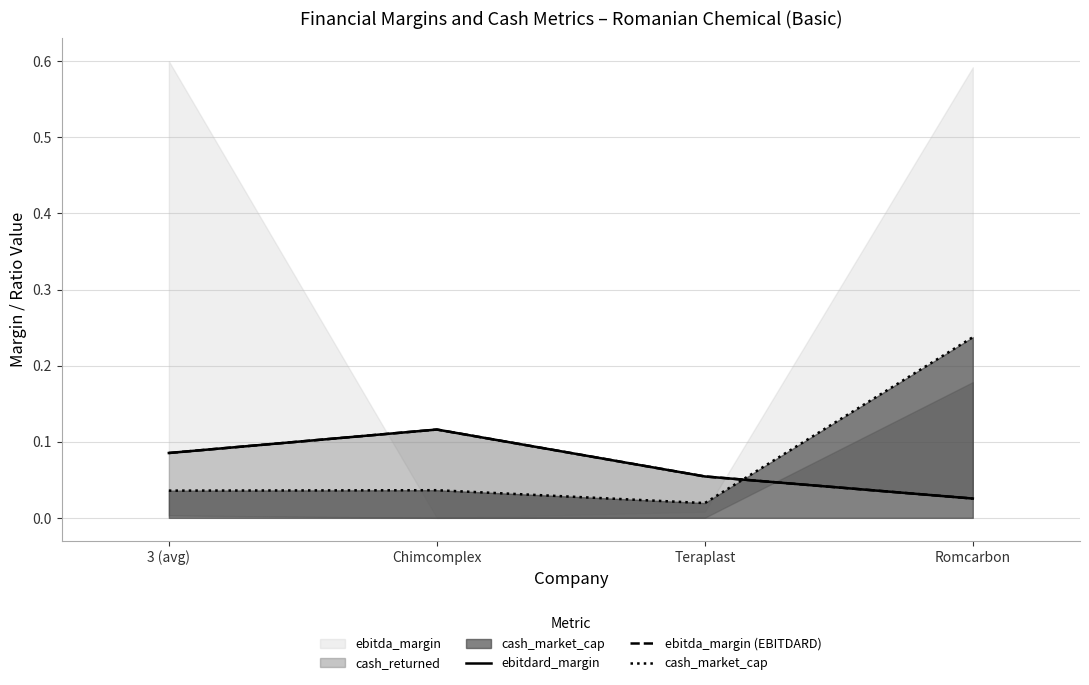

Reading left to right, what are all the values shown in this chart?

ebitdard_margin: 0.1	0.1	0.1	0.0
ebitda_margin (EBITDARD): 0.1	0.1	0.1	0.0
cash_market_cap: 0.0	0.0	0.0	0.2